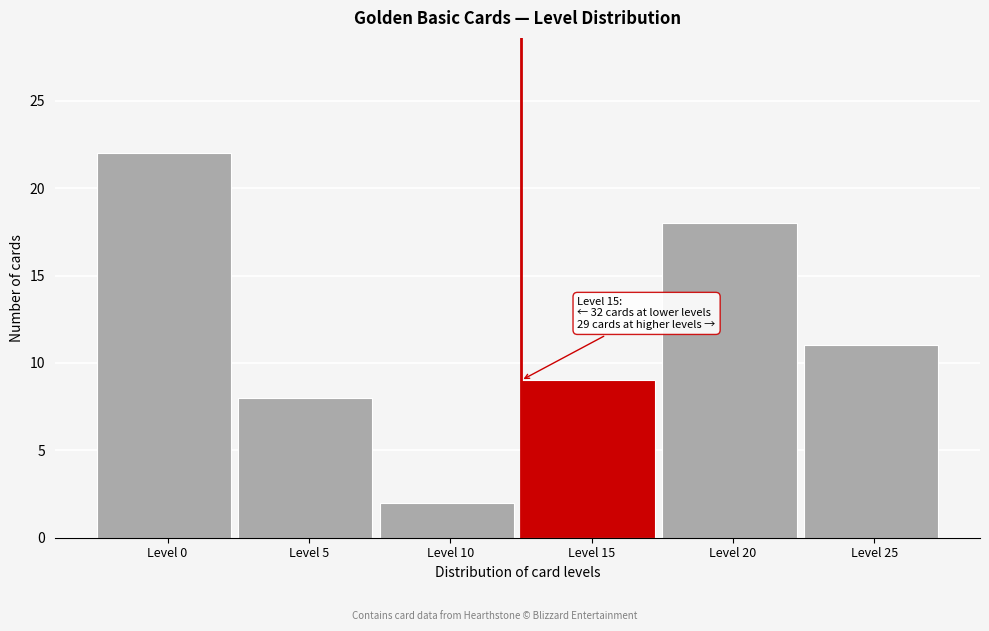

Reading left to right, list all the values displayed in this chart.

Level 0=22	Level 5=8	Level 10=2	Level 15=9	Level 20=18	Level 25=11